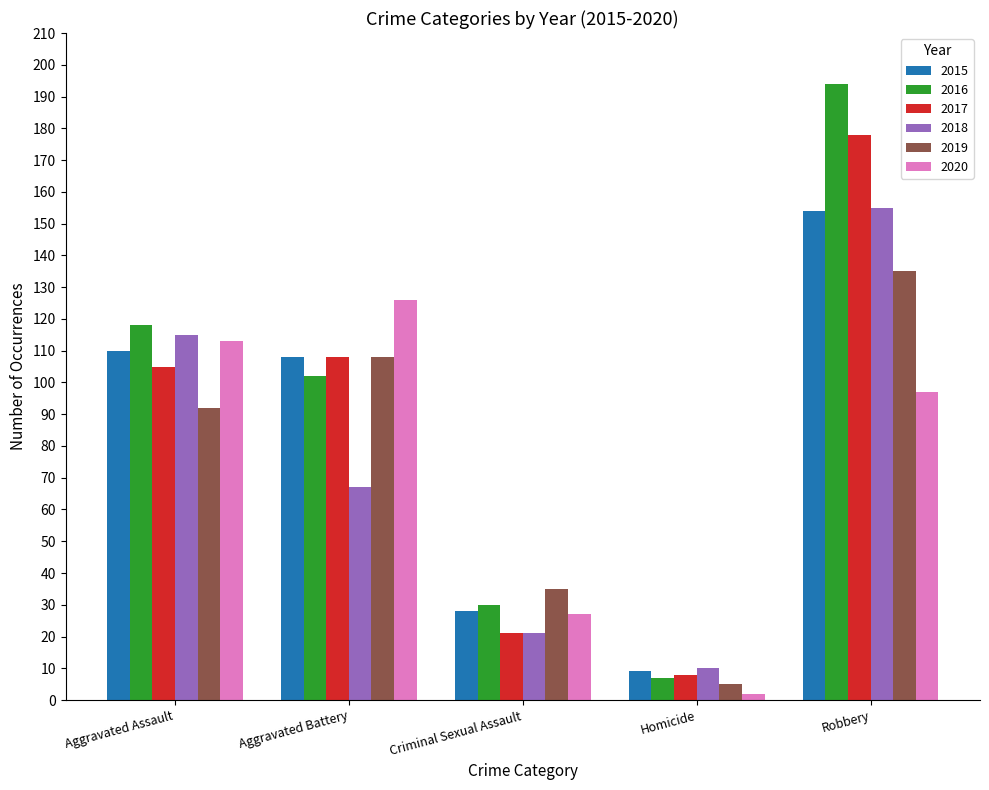

Which label corresponds to the largest value in the chart?

Robbery